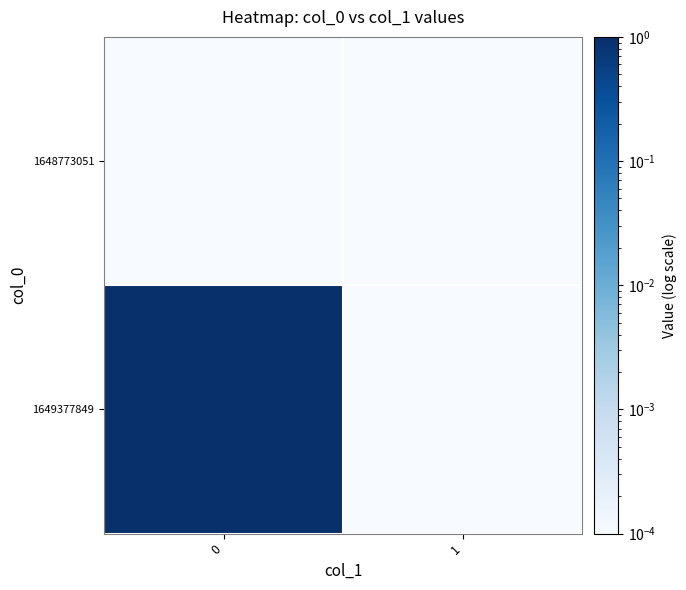

Which series changed the most between 0 and 1?

1649377849